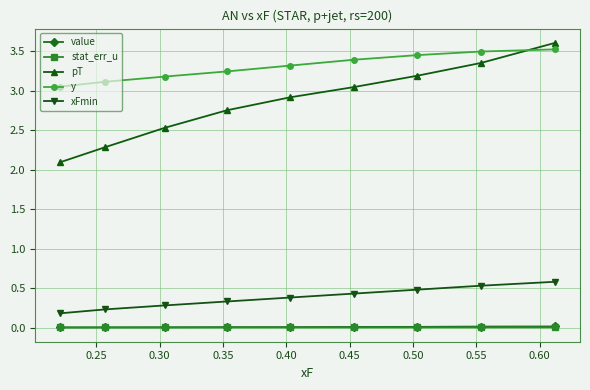

True or false: pT and stat_err_u cross at least once.

False